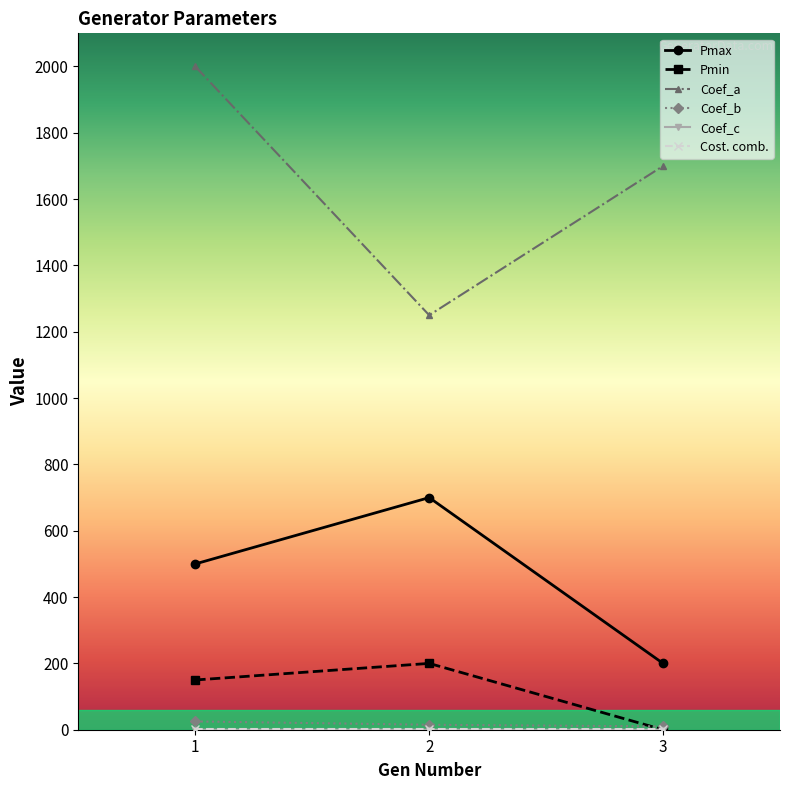

What is the value of the Pmin point at the 2nd from the left?

200.0